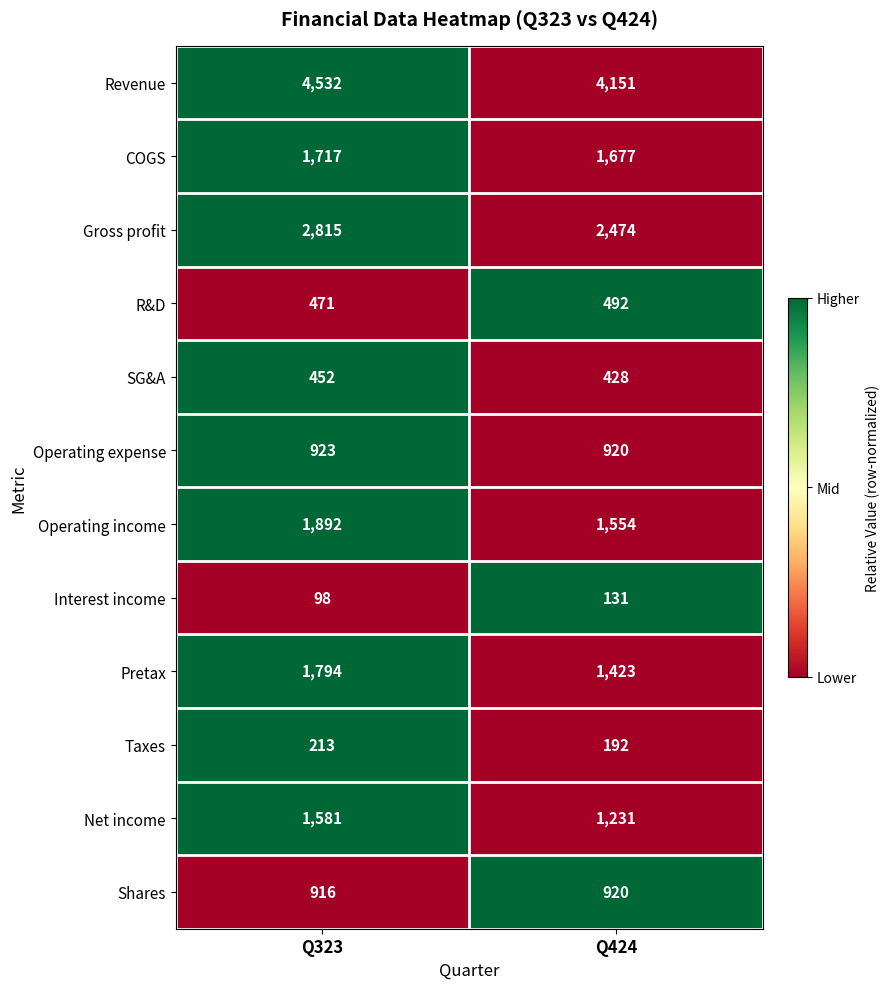

Rank the series at Q323 from lowest to highest value.

Interest income, Taxes, SG&A, R&D, Shares, Operating expense, Net income, COGS, Pretax, Operating income, Gross profit, Revenue